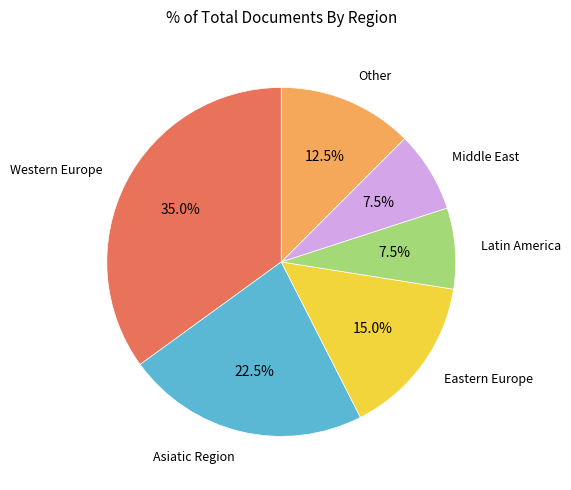

Is there any slice that represents more than half of the pie?

No